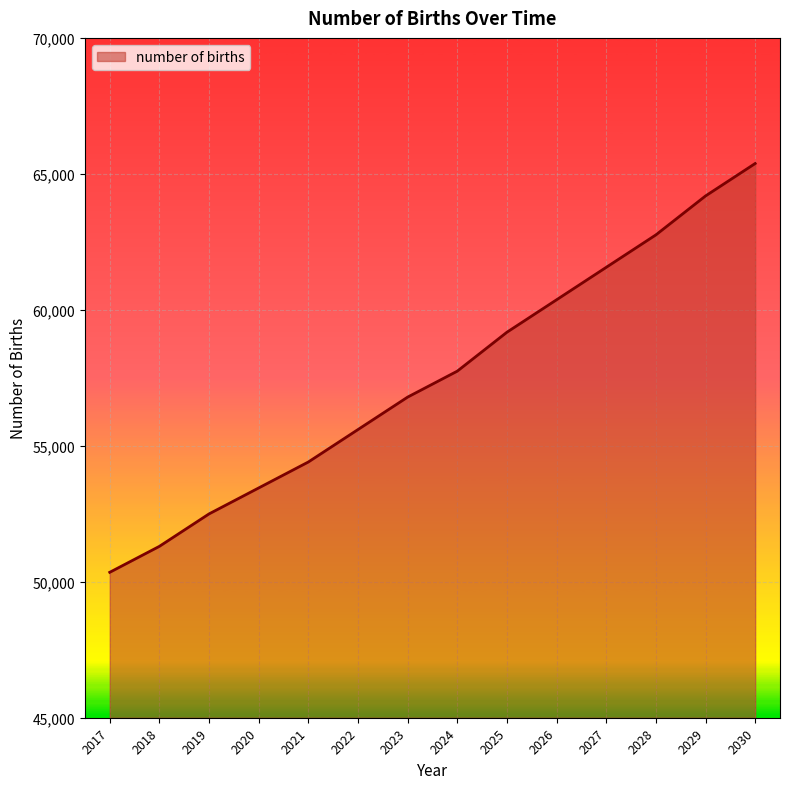

List the labels in order of value, largest first.

2030, 2029, 2028, 2027, 2026, 2025, 2024, 2023, 2022, 2021, 2020, 2019, 2018, 2017